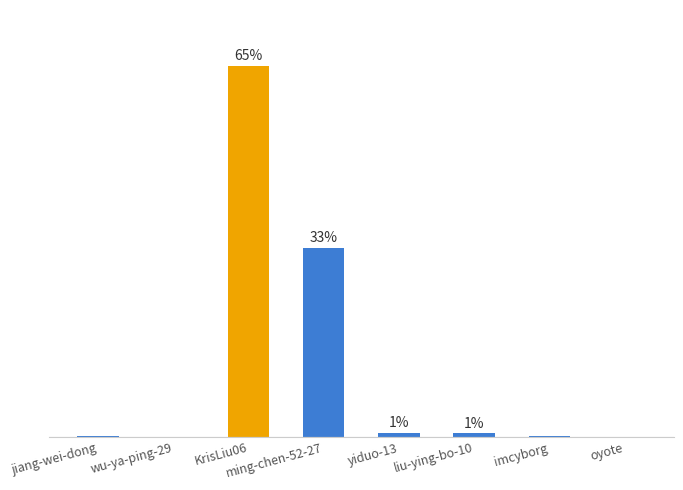

At which label is the value closest to 15502?

ming-chen-52-27